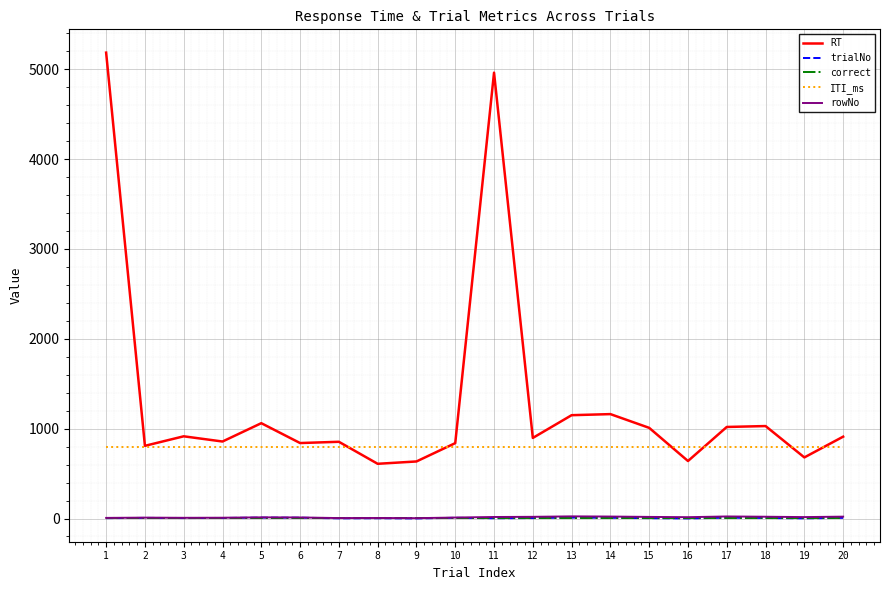

How many lines are shown in the chart?

5